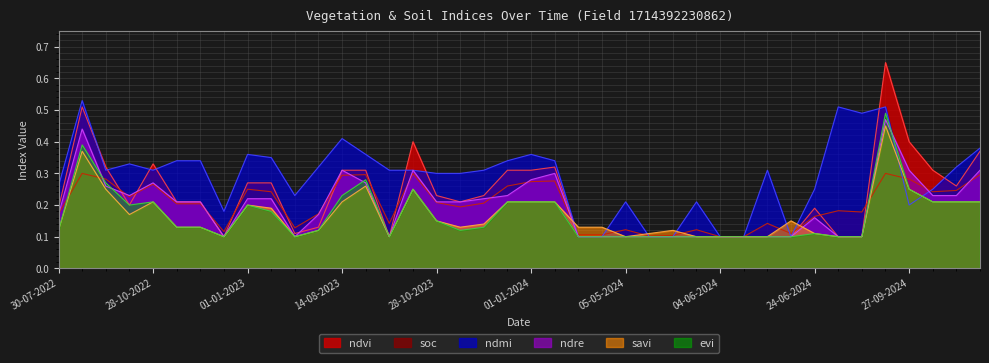

What is the value of the savi point at the 19th from the left?

0.1